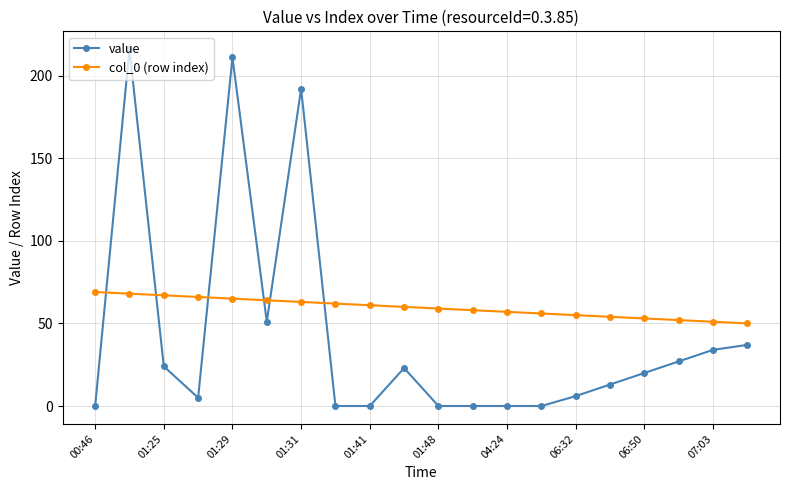

List the series in order of their peak value, highest first.

value, col_0 (row index)